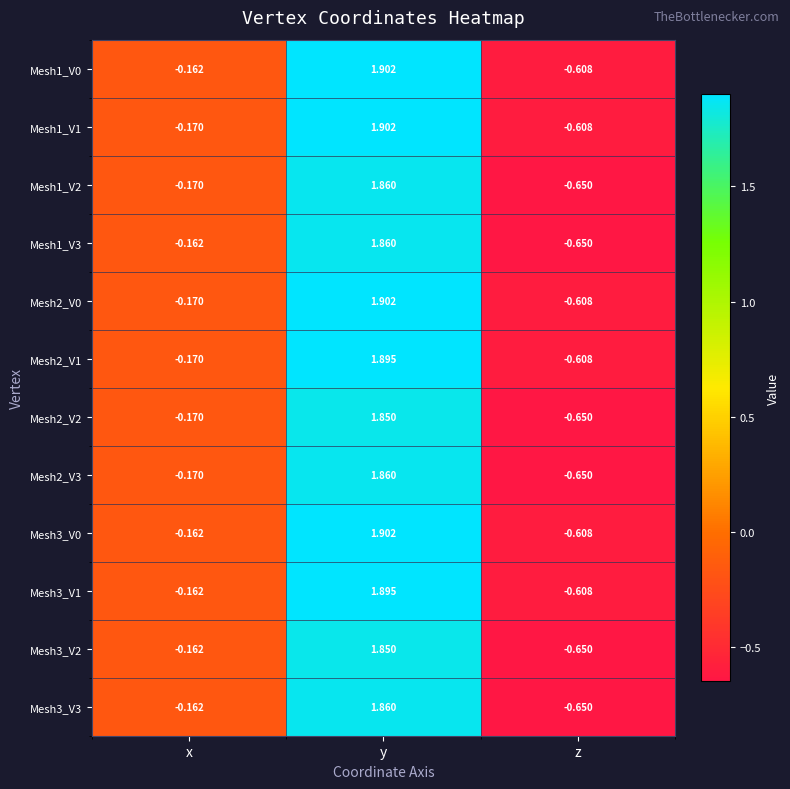

Where is Mesh2_V3 nearest to the value 0?

x